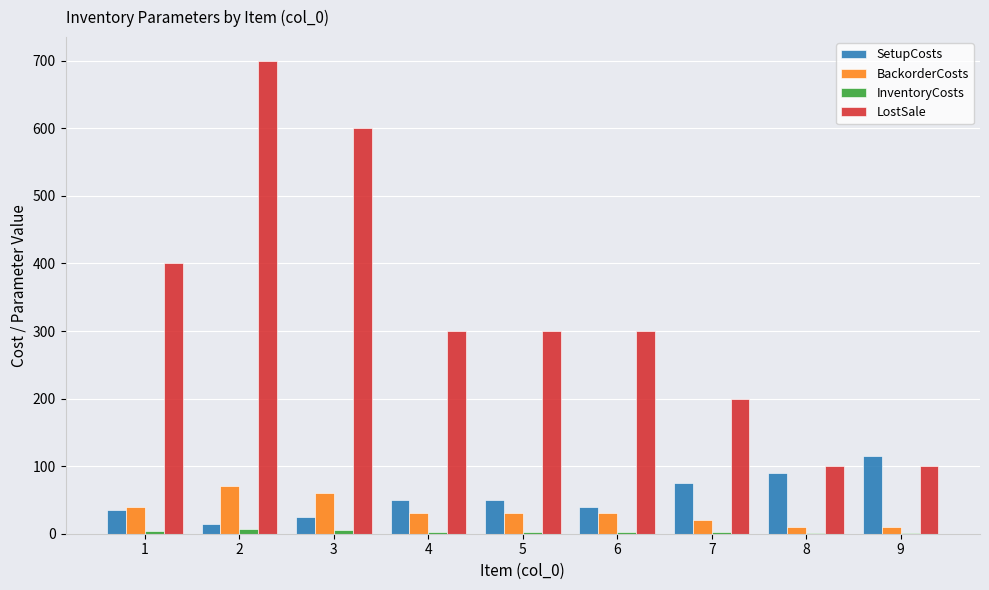

Is it true that SetupCosts equals 15 at 2?

True